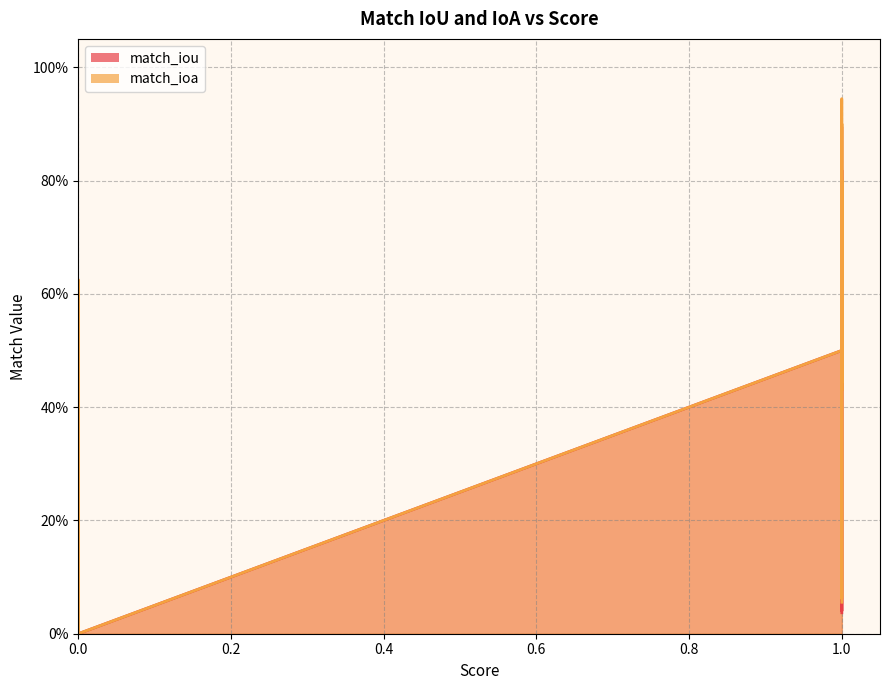

At which category does match_iou reach its first local valley?

3